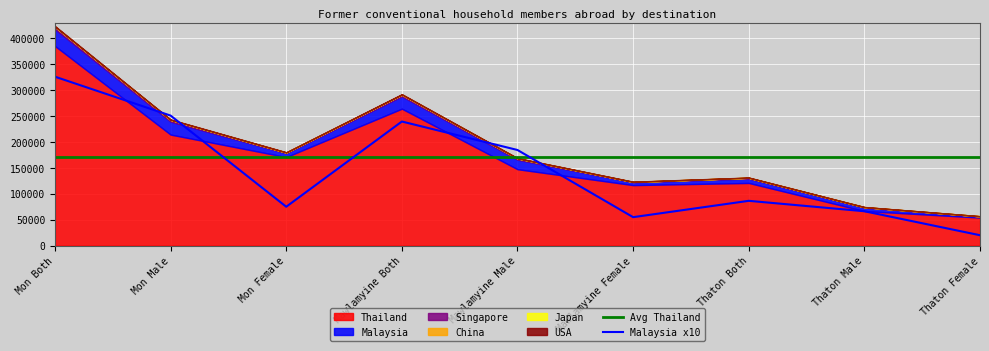

Which series has the widest spread of values?

Thailand